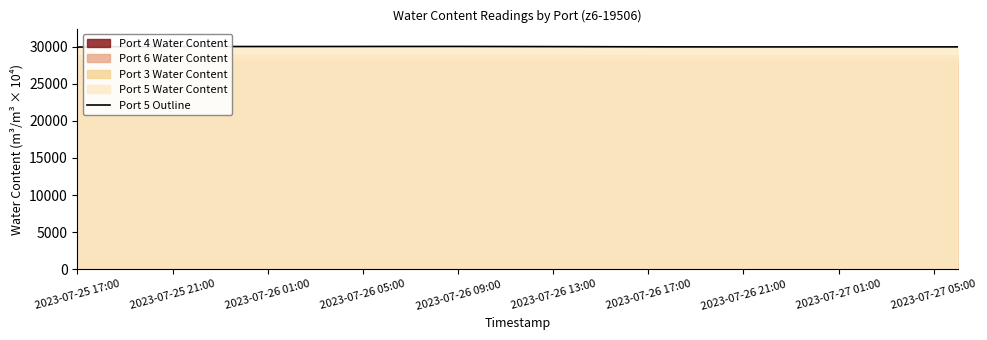

The value of Port 5 Outline at 2023-07-26 13:00 is 29989. True or false?

True